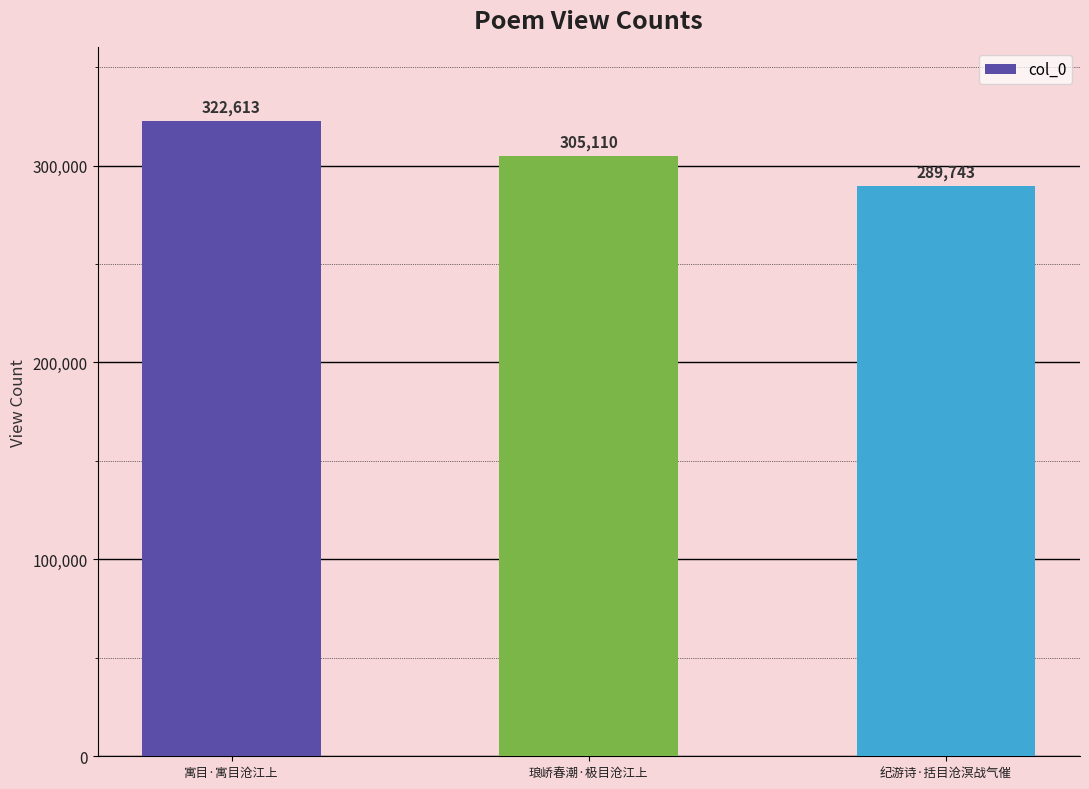

Which has a higher value, 纪游诗·括目沧溟战气催 or 寓目·寓目沧江上?

寓目·寓目沧江上